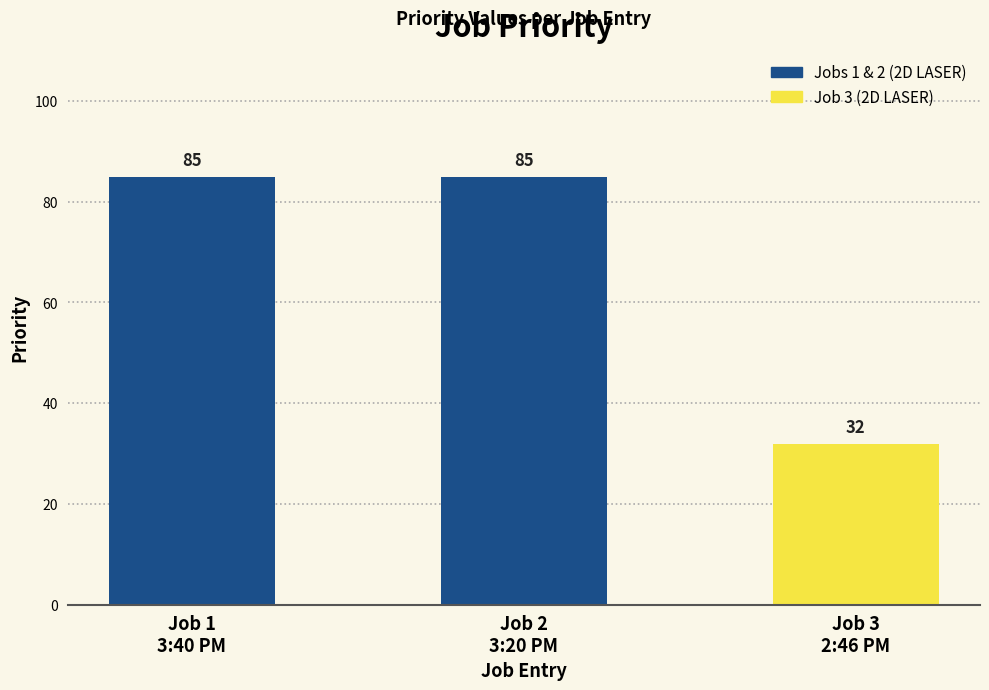

How many values are between 32 and 85?

3